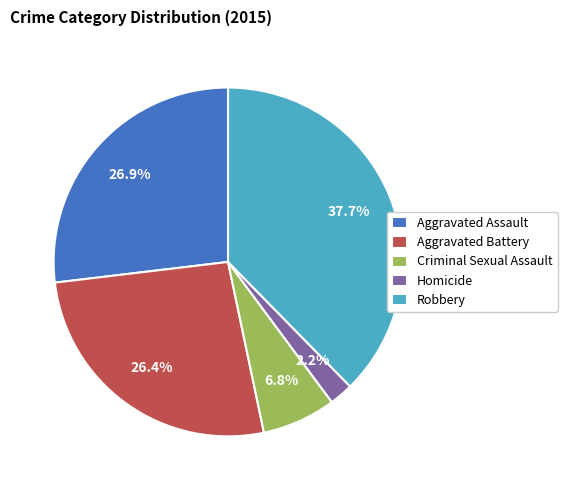

To the nearest percent, what is the average slice percentage?

20%